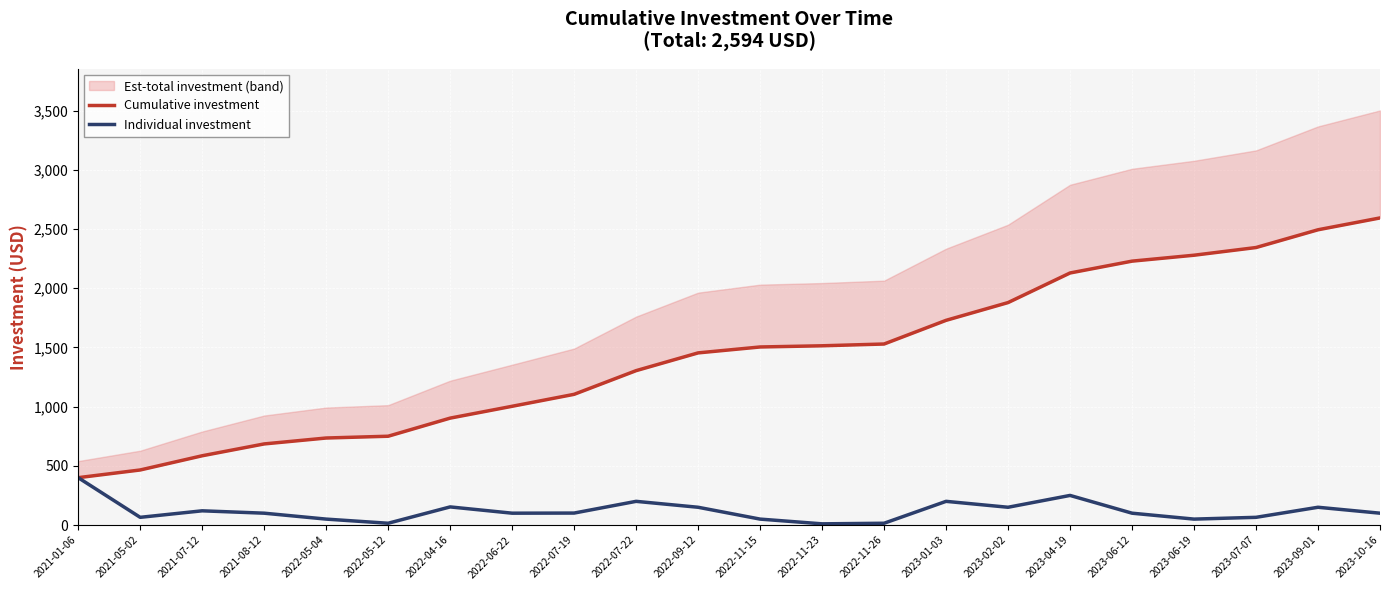

What is the average value of the Cumulative investment series?

1437